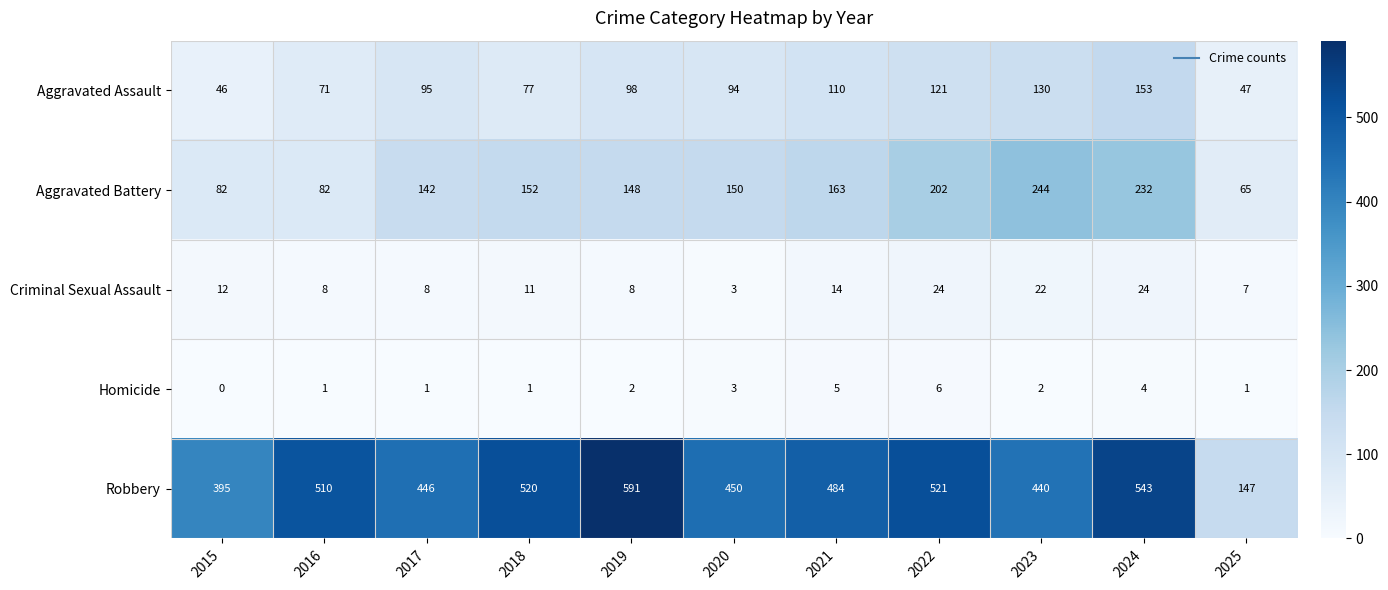

Is the value of Criminal Sexual Assault at 2018 greater than the value of Homicide at 2017?

Yes